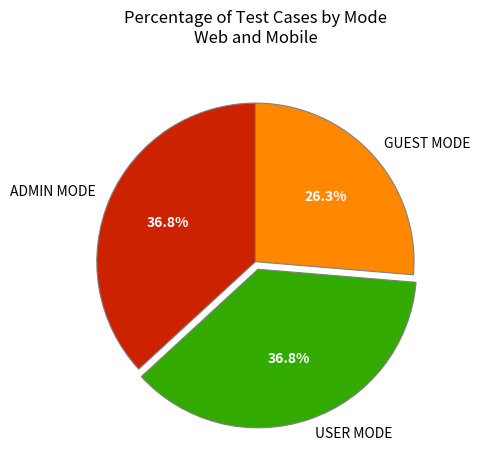

To the nearest percent, what portion does GUEST MODE represent?

26%